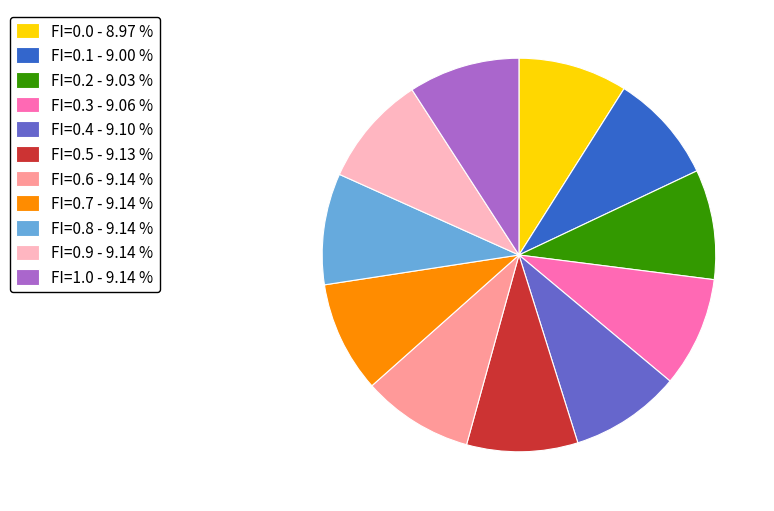

Is the sum of FI=0.4 and FI=0.2 greater than half?

No